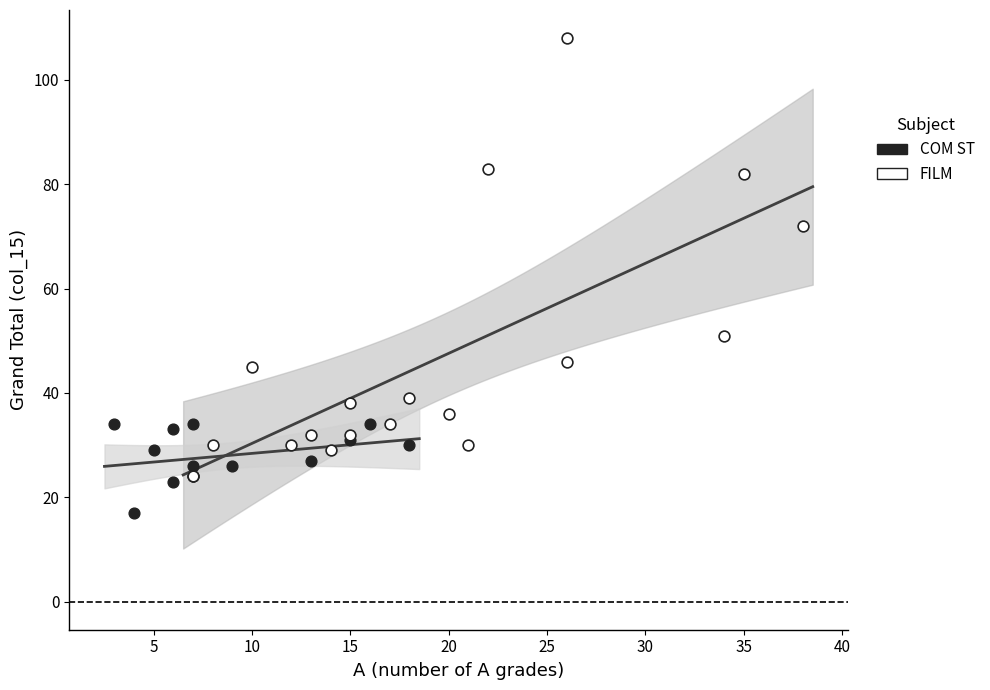

Which series has the widest spread of Y values?

FILM